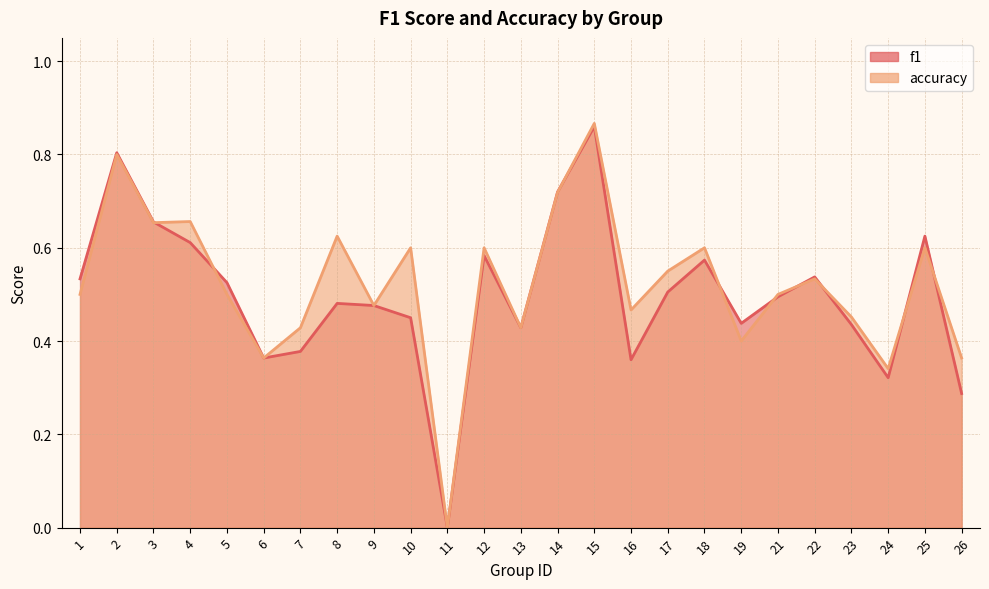

What is the average value of the f1 series?

0.5